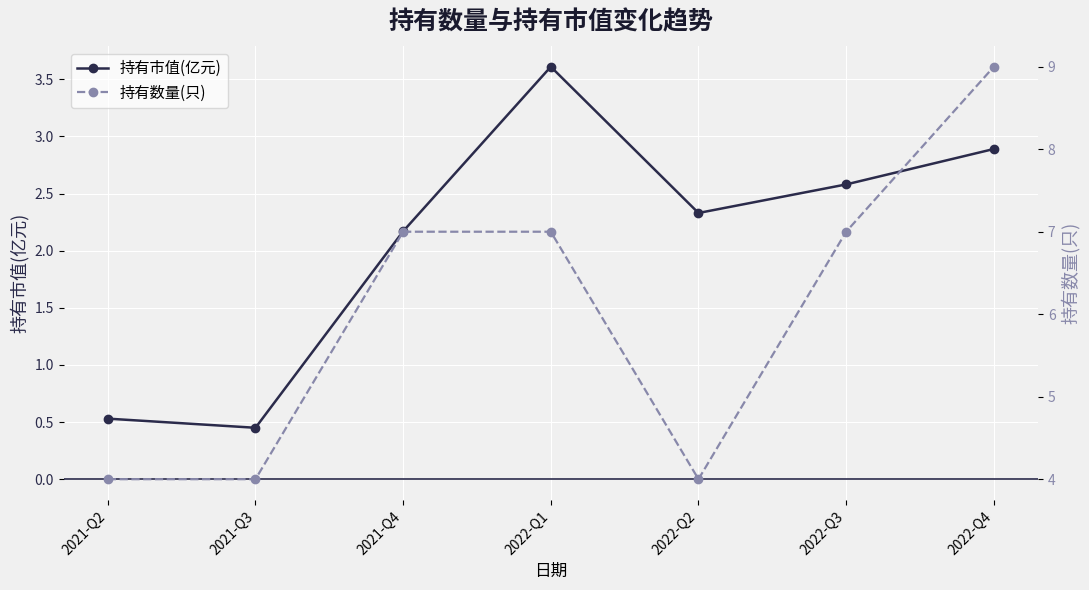

What is the sum of all 持有市值(亿元) values?

14.6